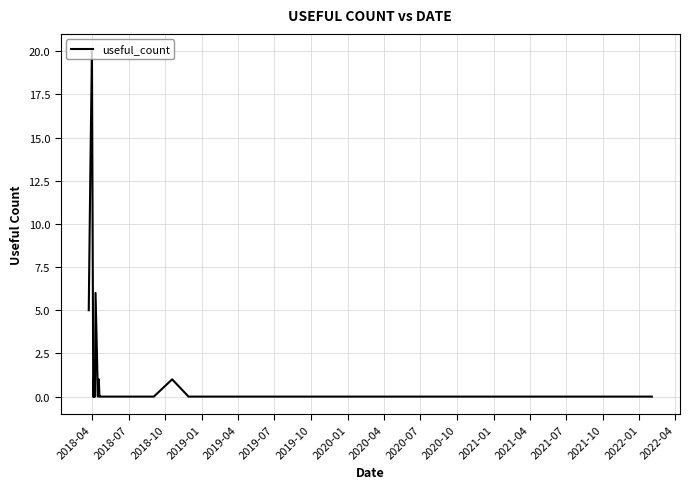

What position from the left is 2022-04?

17